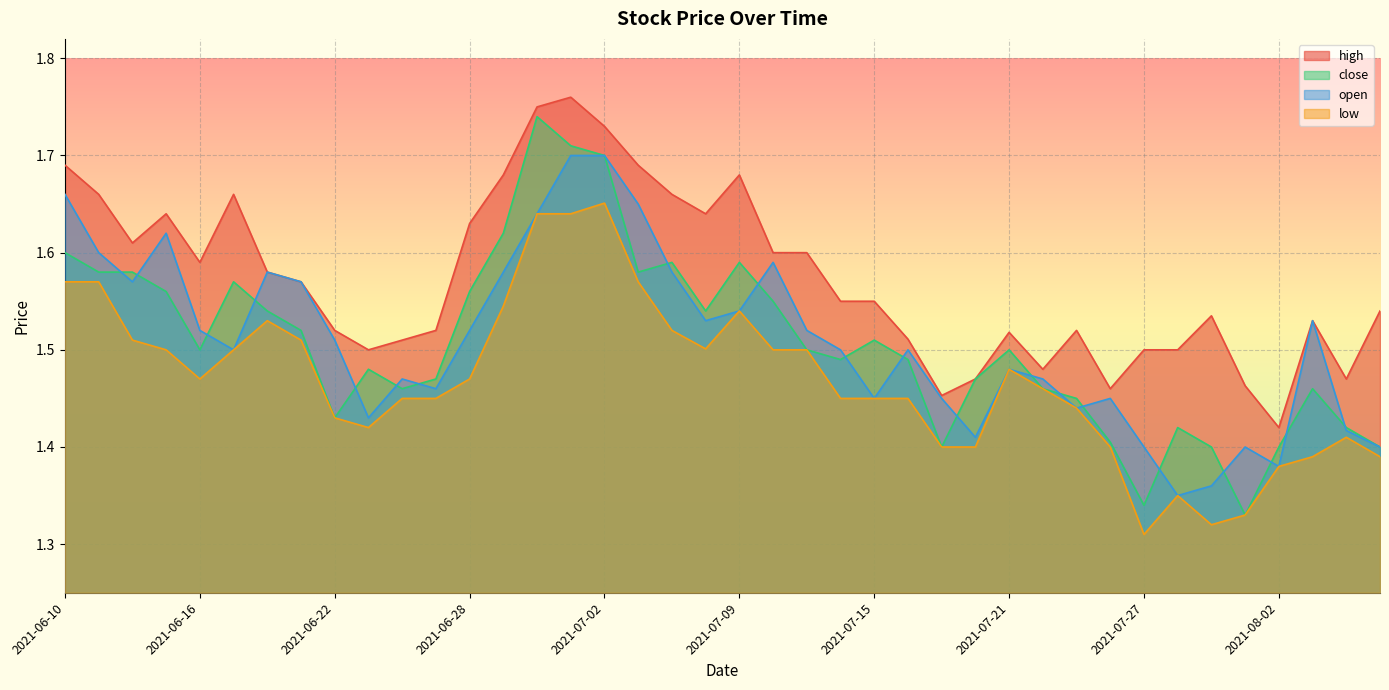

What is the greatest value displayed?

1.8